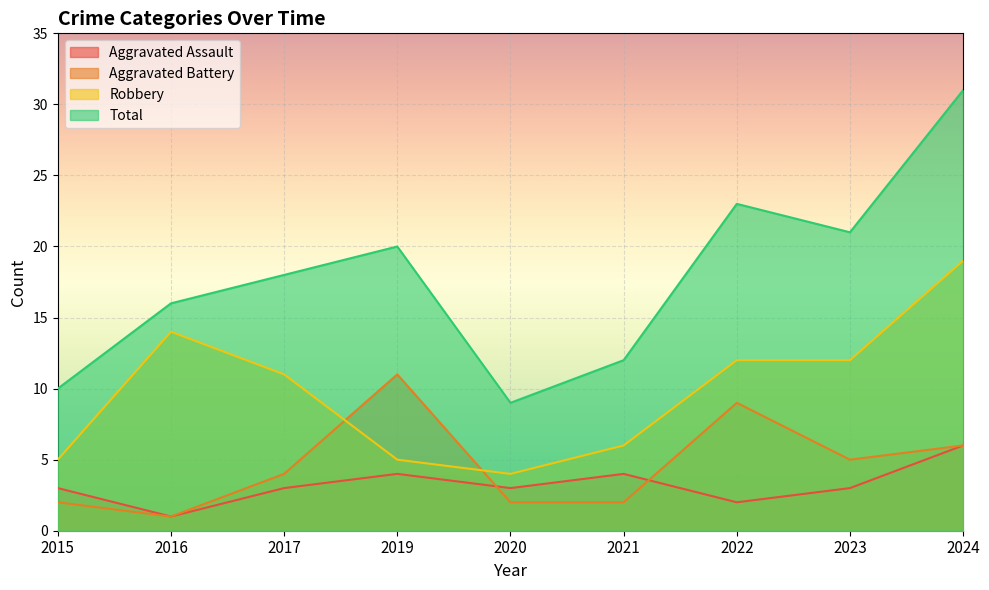

Between 2015 and 2021, which series saw the biggest shift?

Total